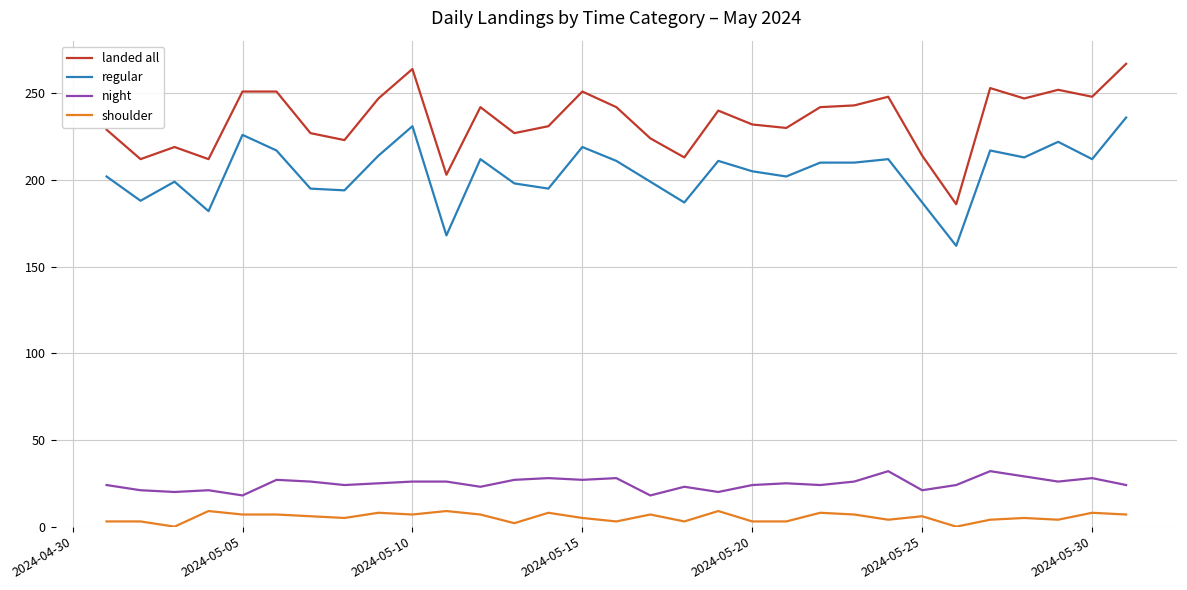

True or false: landed all has more than 0 interior local peaks.

True